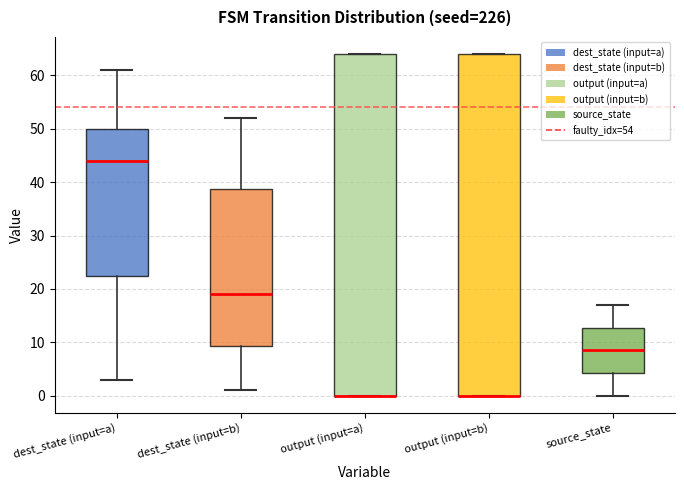

Reading left to right, read every box against the y-axis: the position of its median line, the range the box covers, and the ends of its whiskers. The values are not printed on the chart, so give them approximately, as read against the axis.

dest_state (input=a): median 44, box 23 to 50, whiskers 3 to 61
dest_state (input=b): median 19, box 9 to 39, whiskers 1 to 52
output (input=a): median 0 (drawn on the box's lower edge), box 0 to 64, whiskers 0 to 64
output (input=b): median 0 (drawn on the box's lower edge), box 0 to 64, whiskers 0 to 64
source_state: median 9, box 4 to 13, whiskers 0 to 17